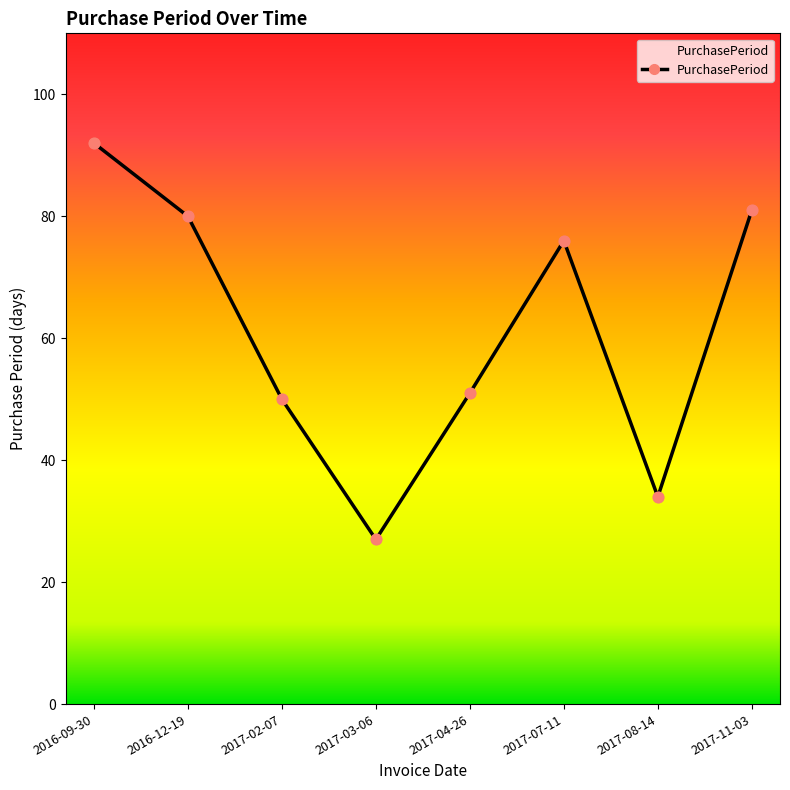

Which has a higher value, 2017-11-03 or 2017-08-14?

2017-11-03